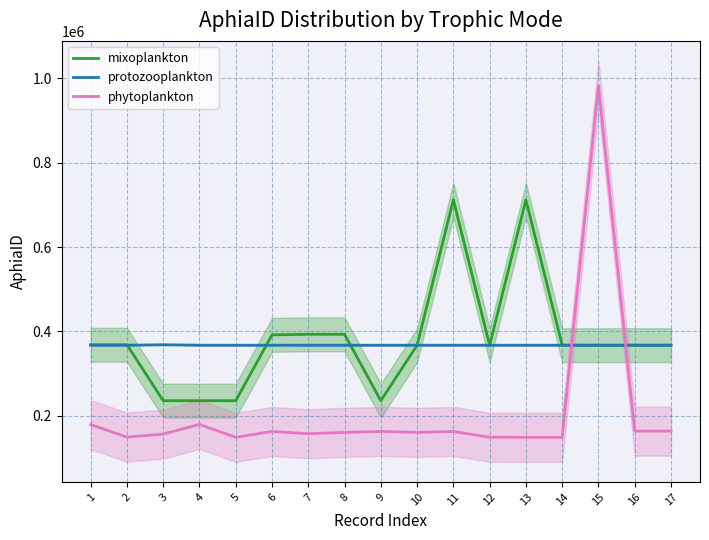

In protozooplankton, how many points are higher than both neighbors (excluding endpoints)?

1